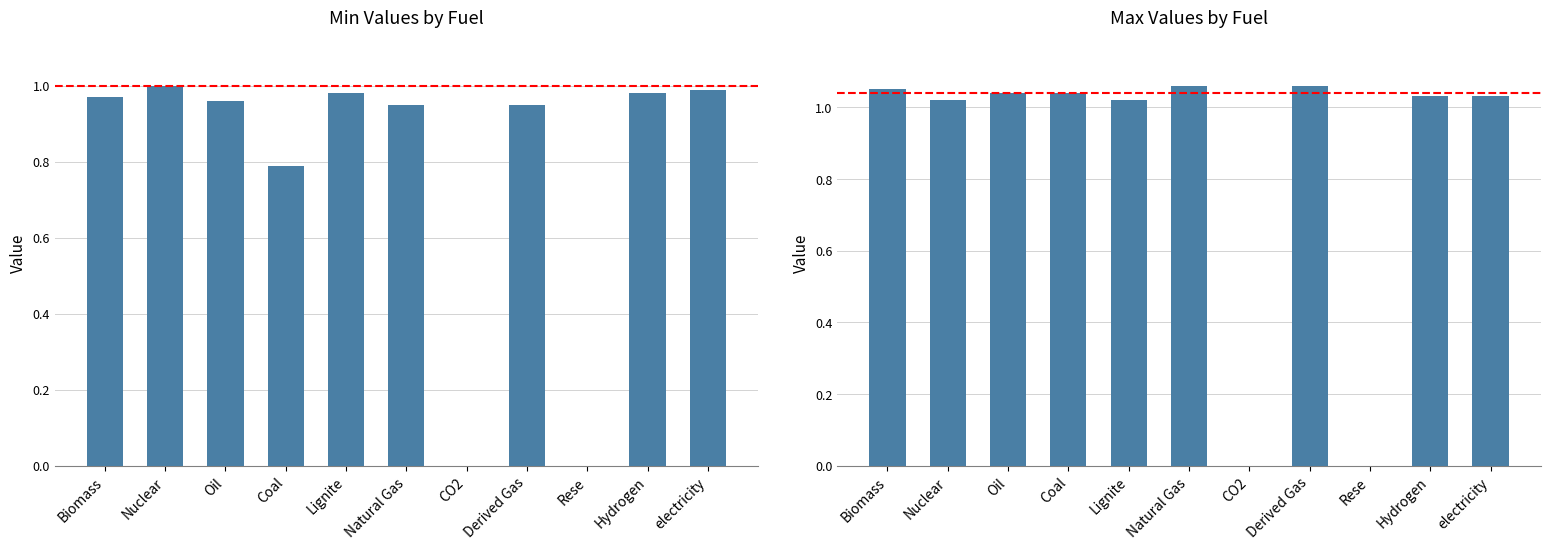

Rank the series at Natural Gas from highest to lowest value.

Max, Min